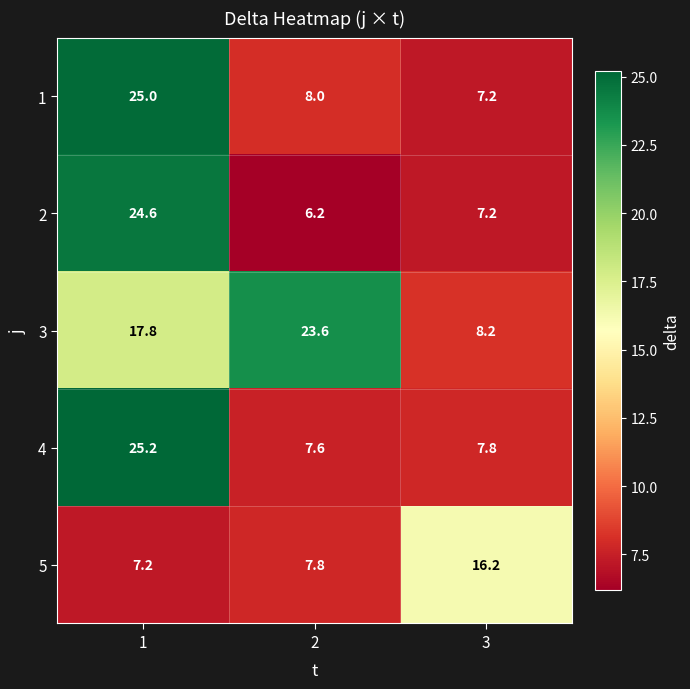

True or false: 2 has a value of 6.2 at 2.

True